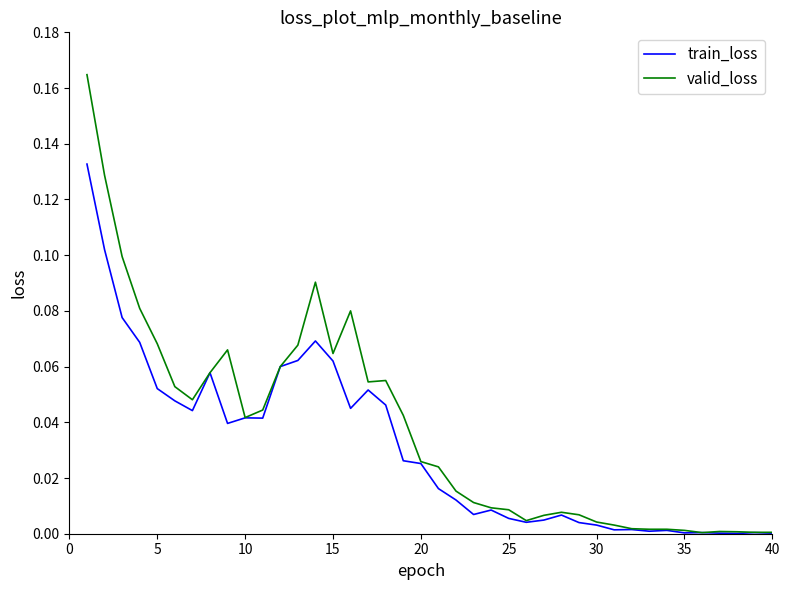

What are all the series names shown in the legend?

train_loss, valid_loss